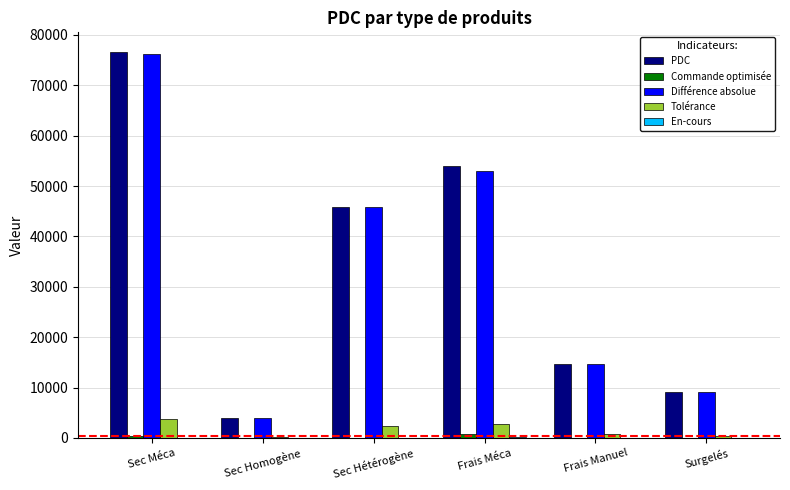

Which series changed the most between Sec Méca and Frais Manuel?

PDC